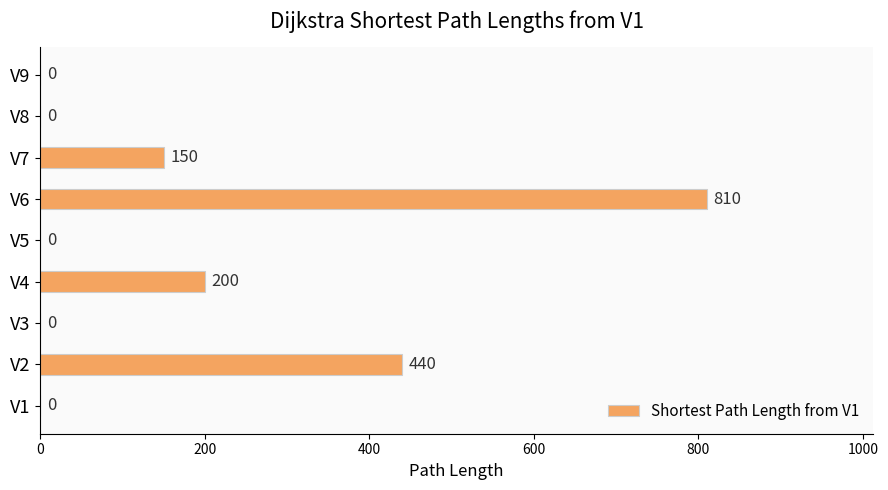

What is the sum of all values?

1600